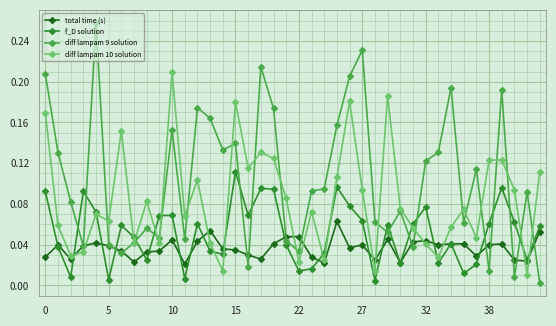

How many lines are shown in the chart?

4